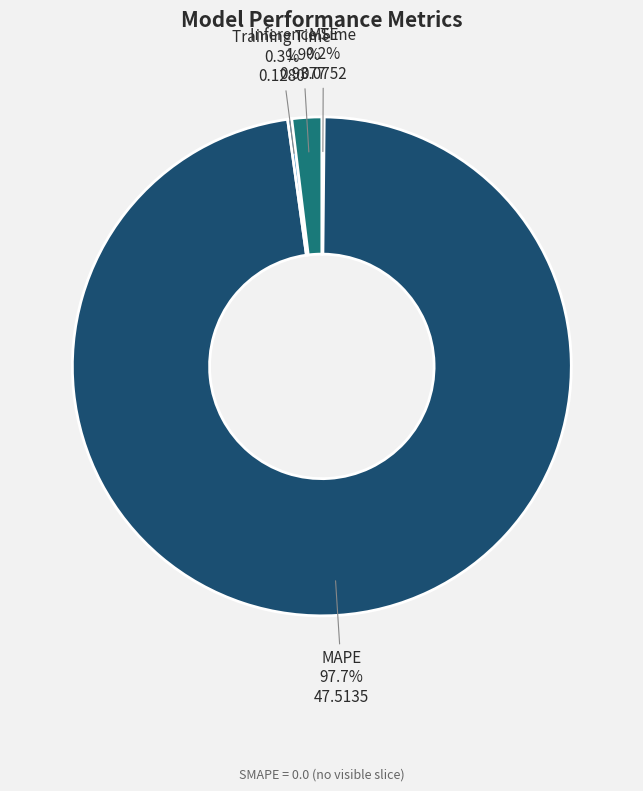

Is there any slice that represents more than half of the pie?

Yes